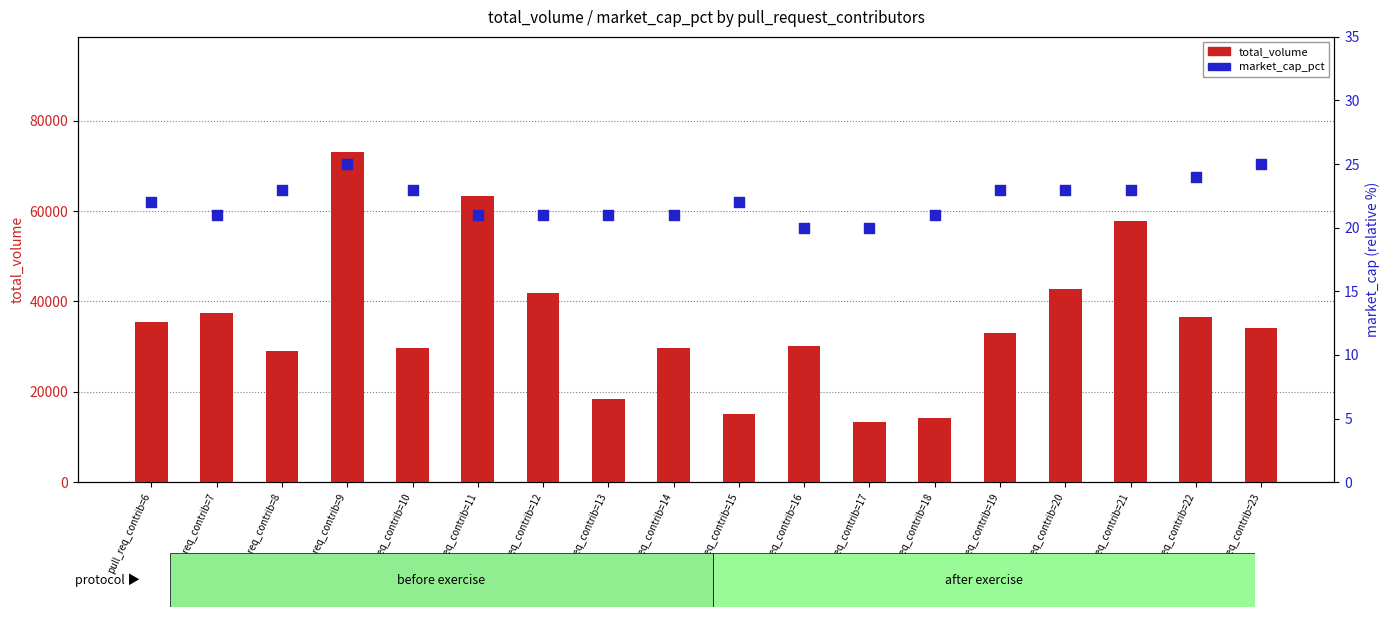

Which series contains the highest Y value?

total_volume